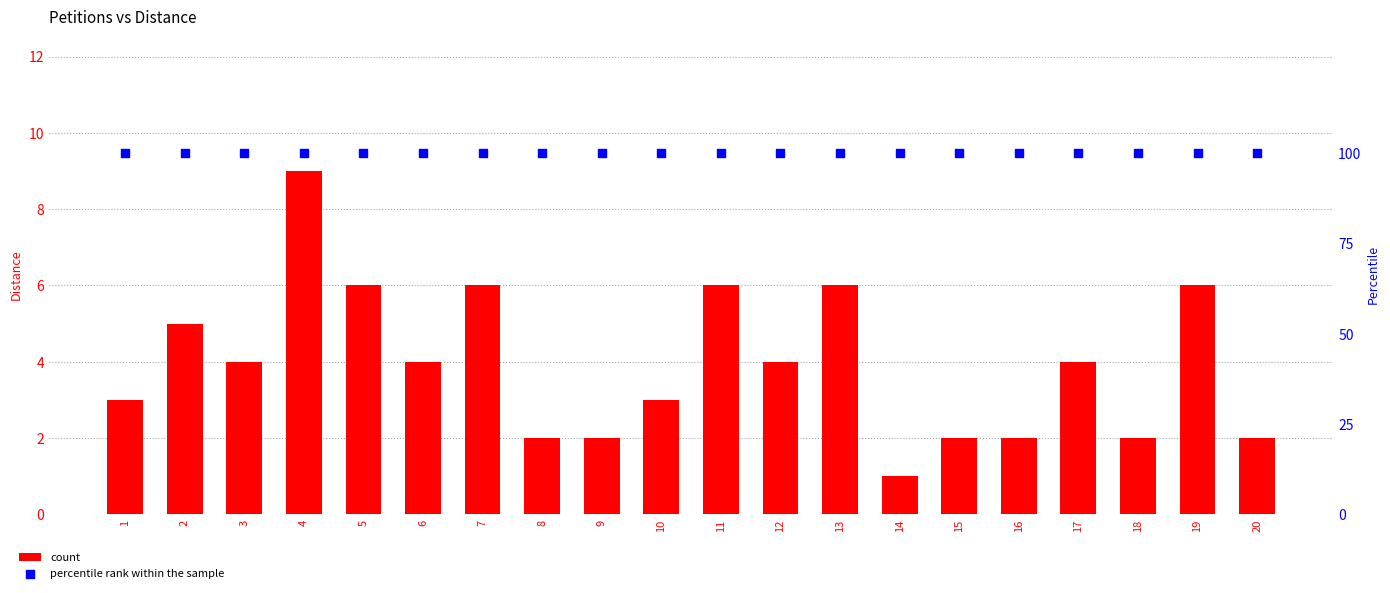

Which series reaches the maximum Y coordinate?

percentile rank within the sample